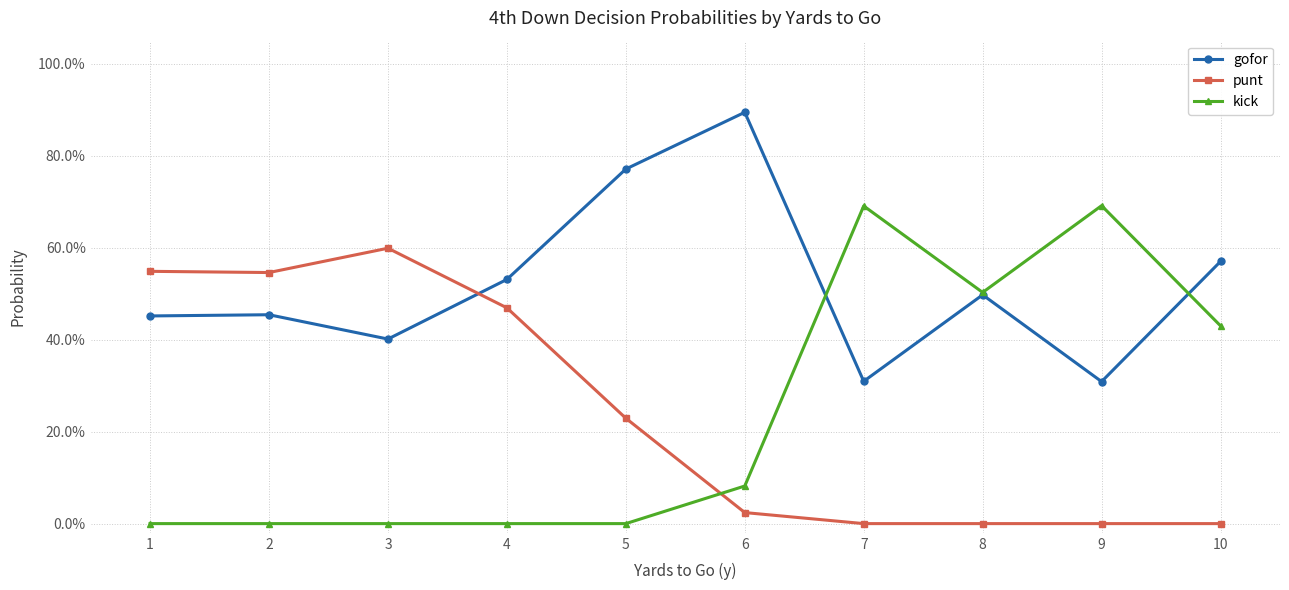

Which series has the largest total across all categories?

gofor